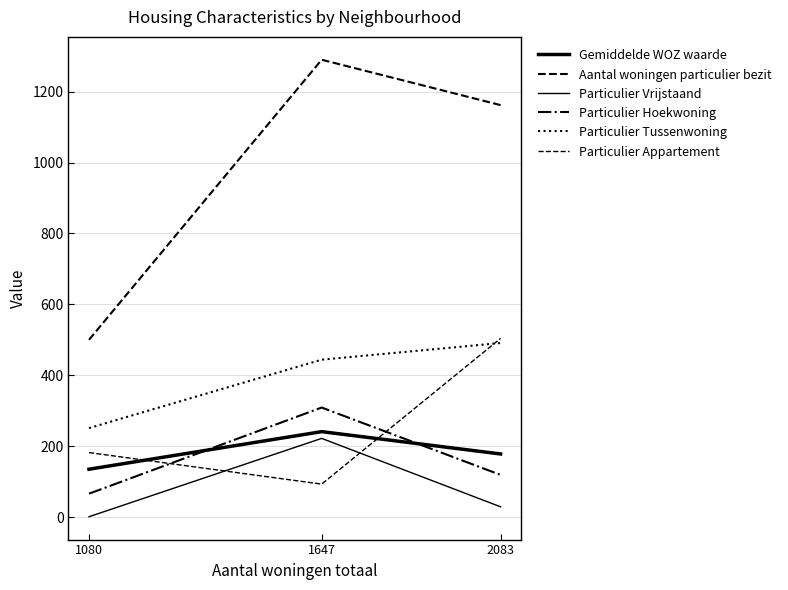

At 1647, list the series in order from largest to smallest.

Aantal woningen particulier bezit, Particulier Tussenwoning, Particulier Hoekwoning, Gemiddelde WOZ waarde, Particulier Vrijstaand, Particulier Appartement